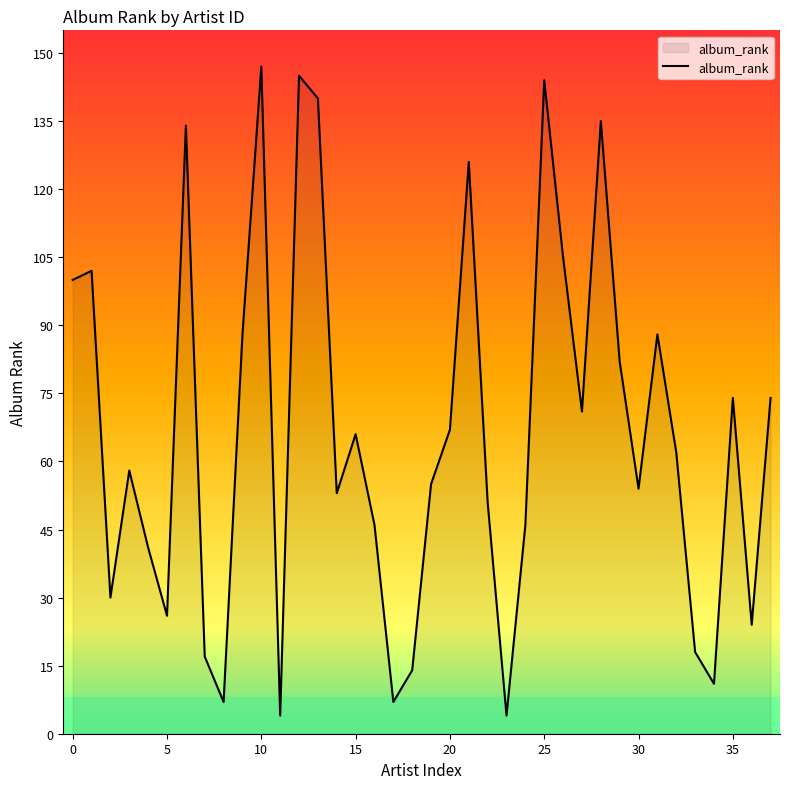

How many series are shown in this chart?

1